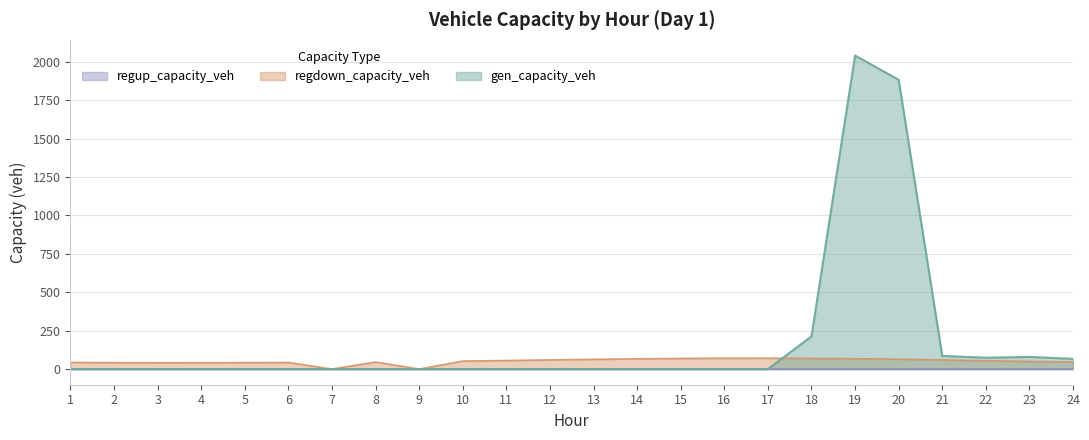

The value of gen_capacity_veh at 13 is 696.2. True or false?

False